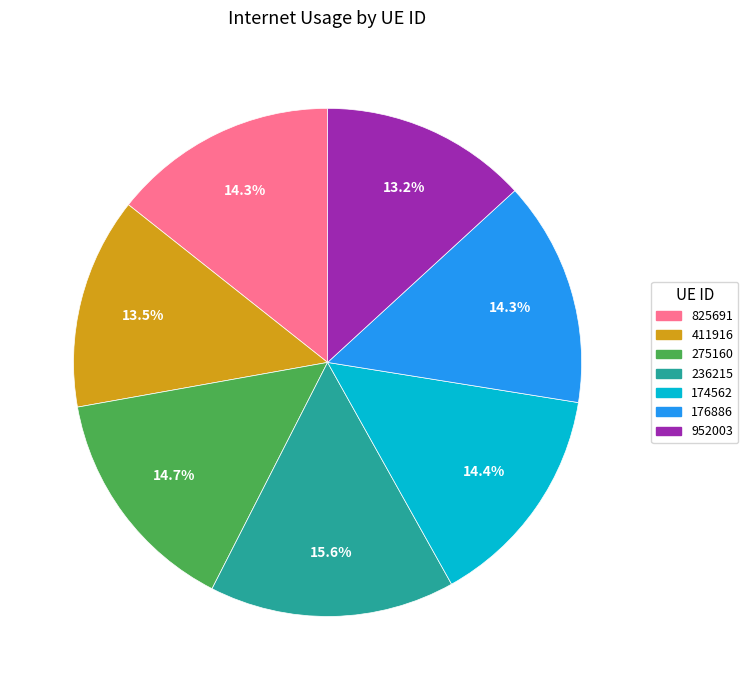

What is the total percentage of 952003 and 411916?

26.7%